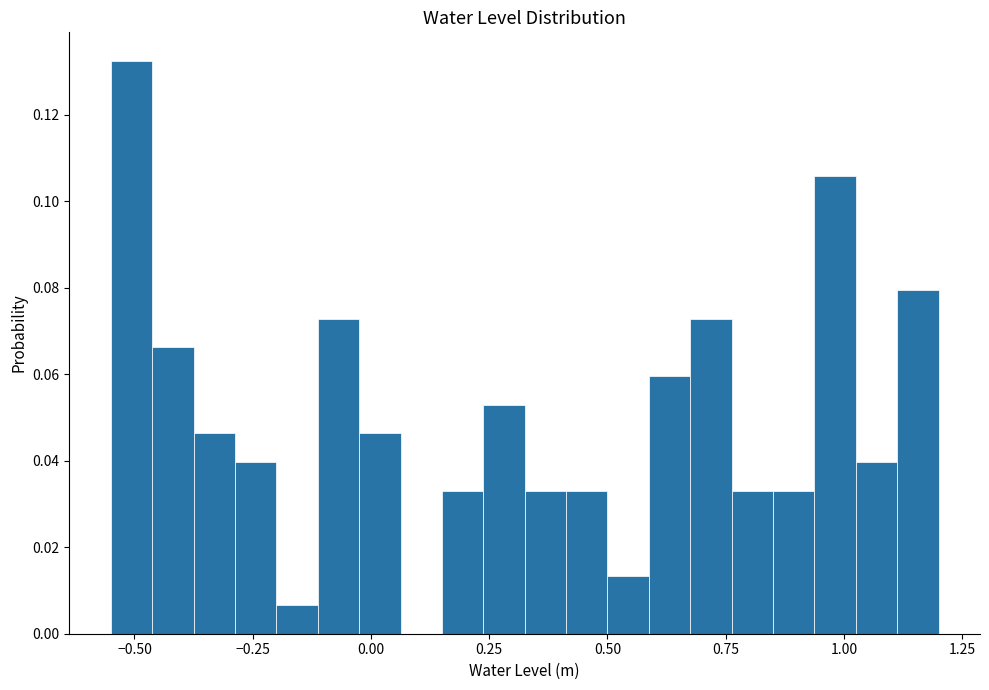

Read against the x-axis, roughly where is the centre of the tallest bar?

-0.50